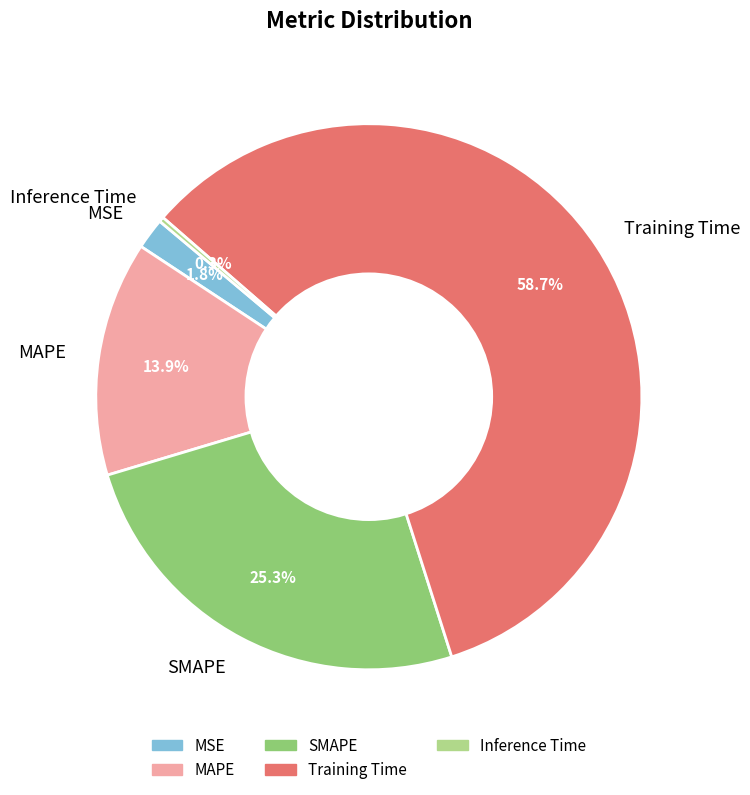

Does Training Time represent more than half of the total?

Yes